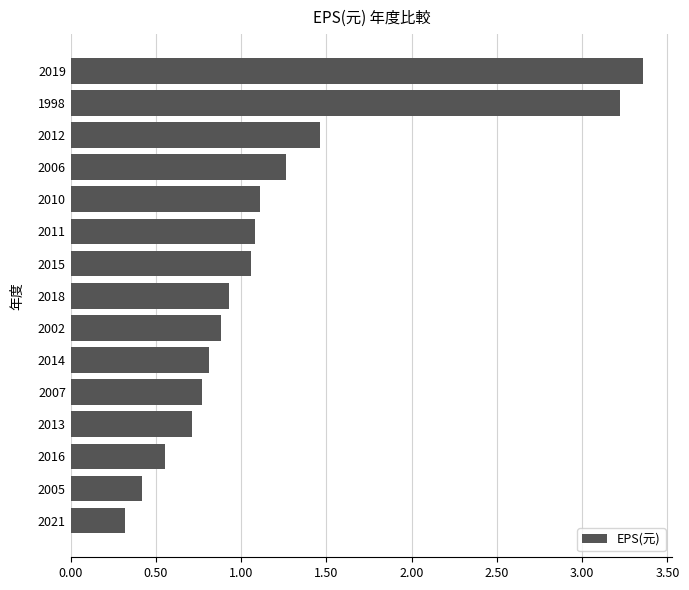

The chart shows a value of 1.1 at 2010. True or false?

True